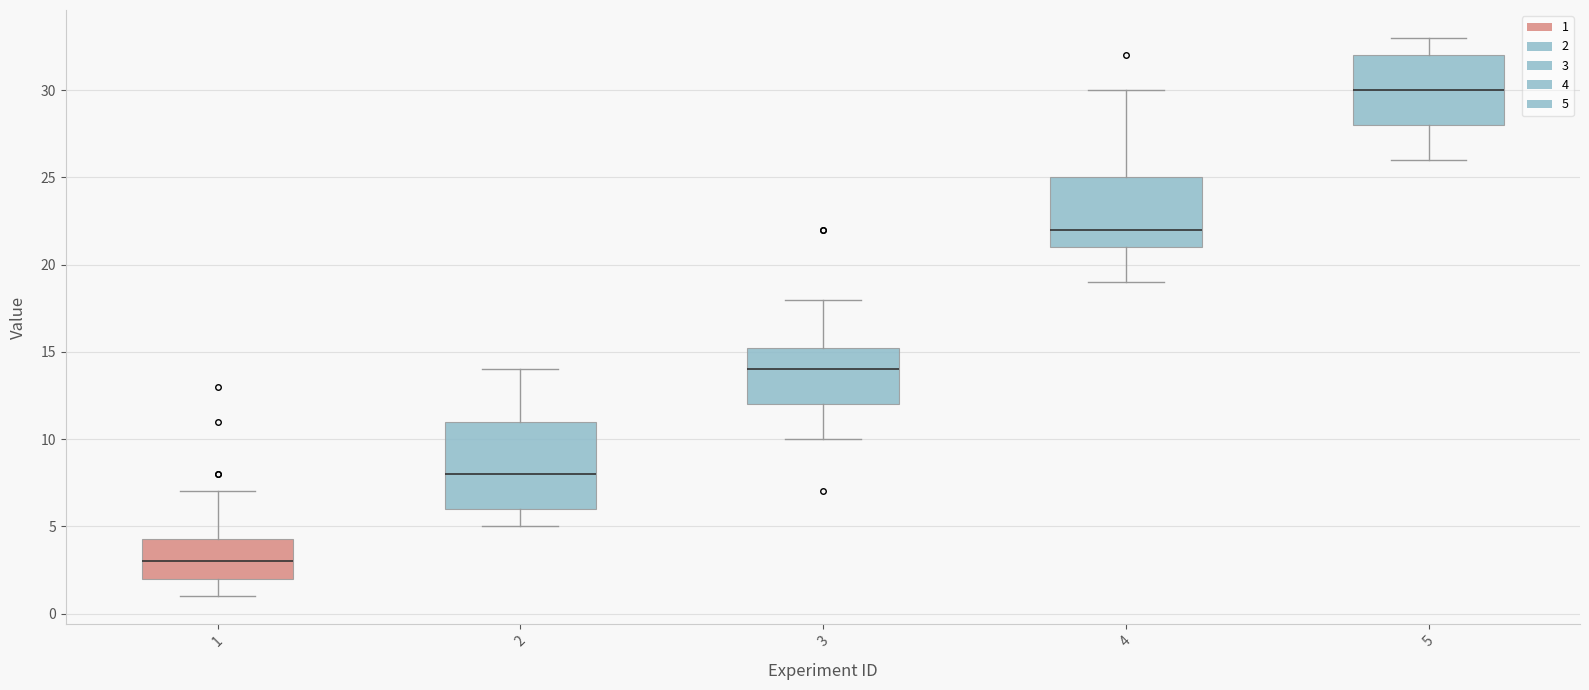

Reading left to right, transcribe this box plot: for each box, give where its median line is, the range the box spans, and where its two whiskers end, as read against the y-axis. The values are not printed on the chart, so give them approximately, as read against the axis.

1: median 3.0, box 2.0 to 4.5, whiskers 1.0 to 7.0
2: median 8.0, box 6.0 to 11.0, whiskers 5.0 to 14.0
3: median 14.0, box 12.0 to 15.5, whiskers 10.0 to 18.0
4: median 22.0, box 21.0 to 25.0, whiskers 19.0 to 30.0
5: median 30.0, box 28.0 to 32.0, whiskers 26.0 to 33.0